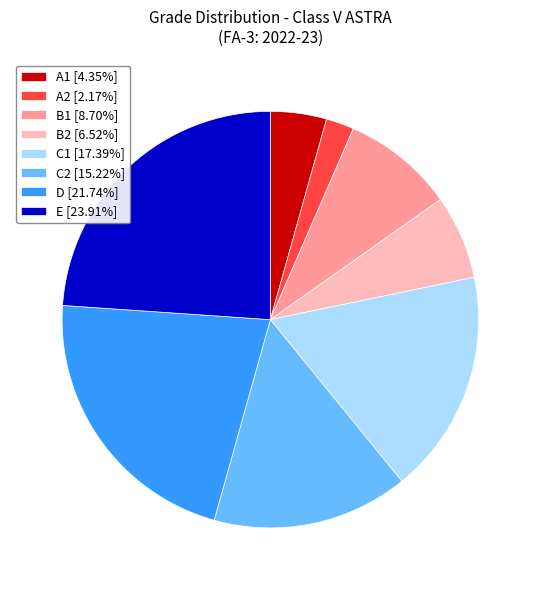

How many segments does this pie chart have?

8